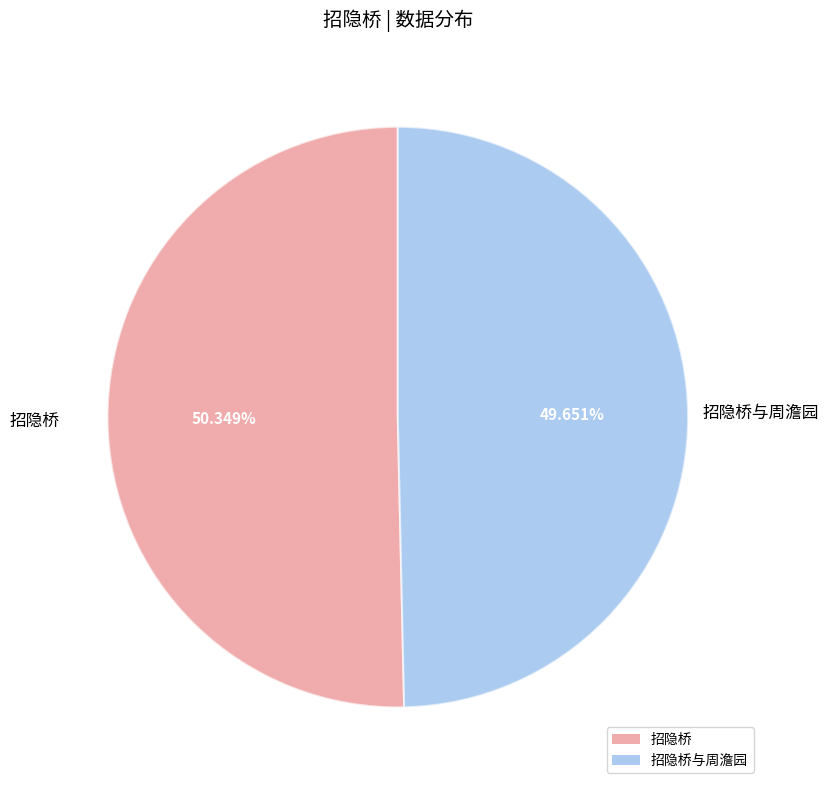

Is there a majority slice in this chart?

Yes